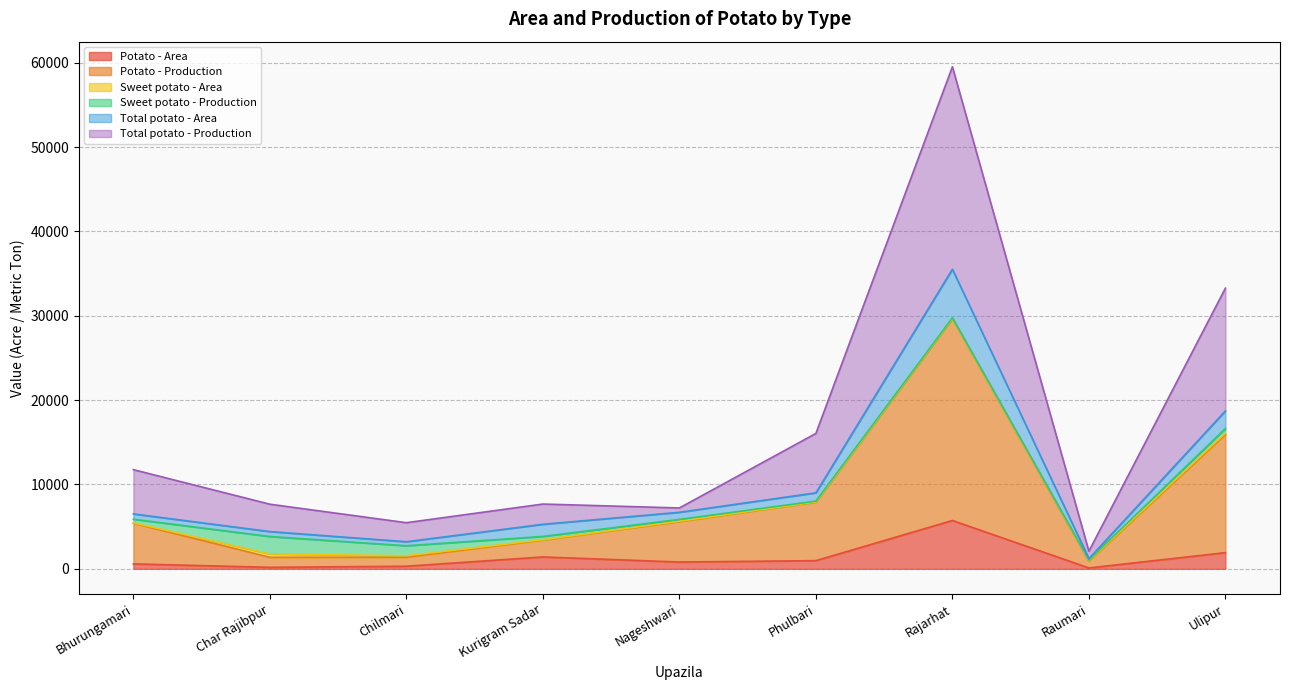

What is the highest value of the Potato - Area series?

5726